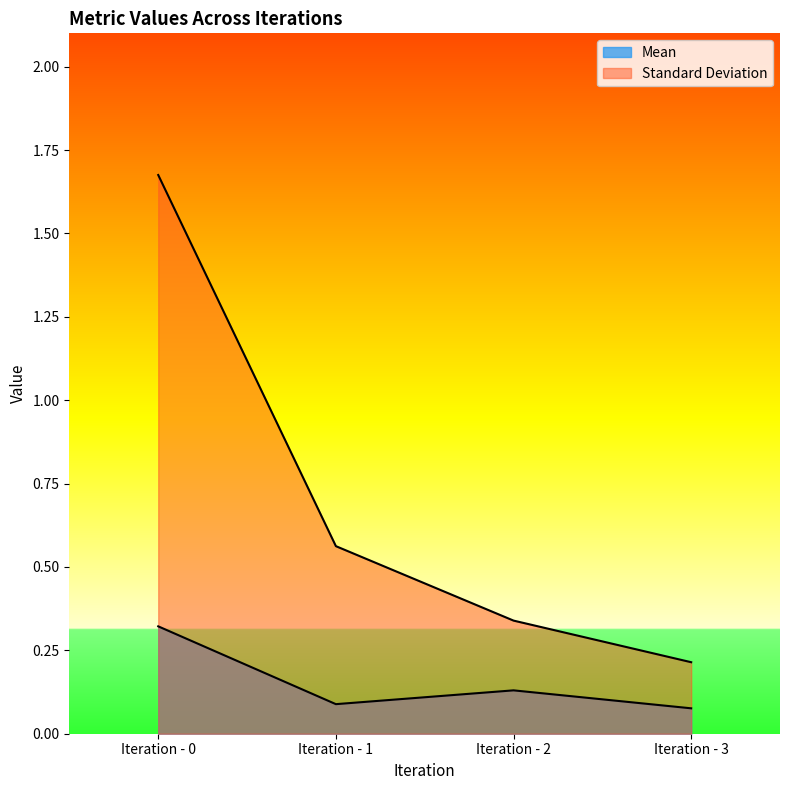

Is it true that Mean equals 0.1 at Iteration - 1?

False